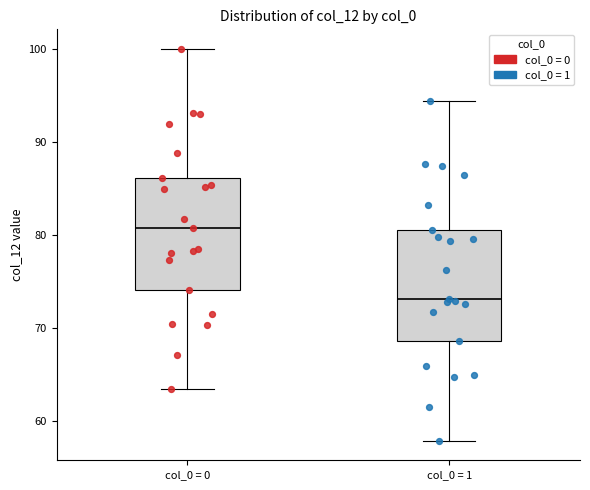

Where does the lower whisker of the box for col_0 = 0 end on the y-axis? The values are not printed on the chart, so give them approximately, as read against the axis.

63